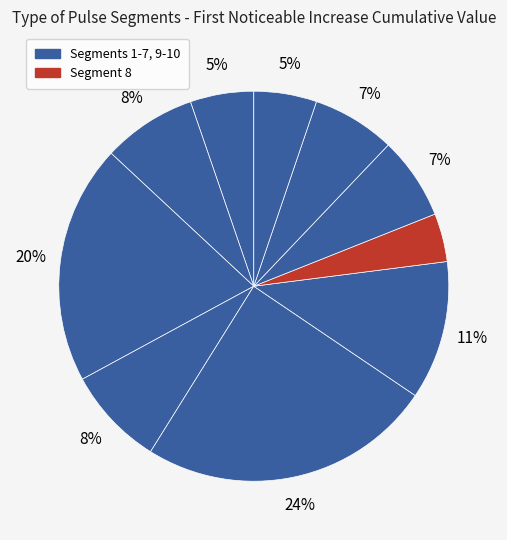

To the nearest percent, what is the difference between the largest and smallest slice percentages?

20%